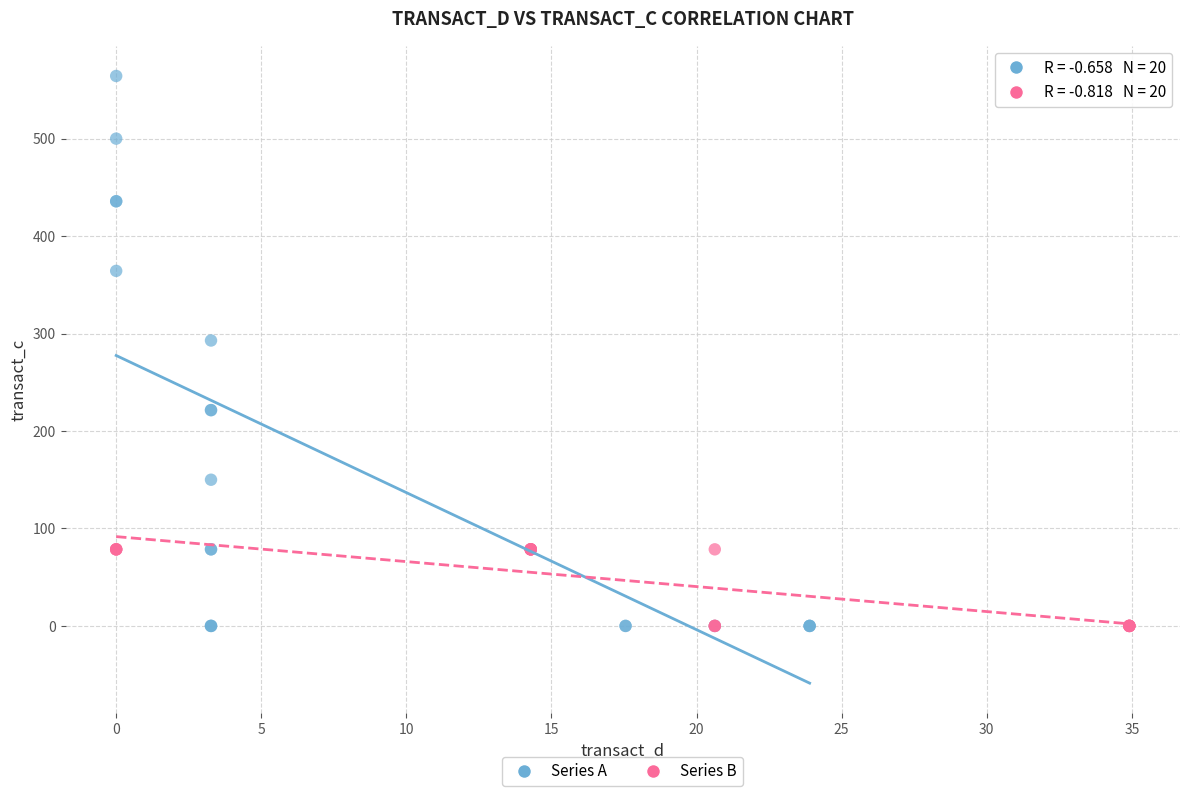

Which series reaches the maximum Y coordinate?

Series A